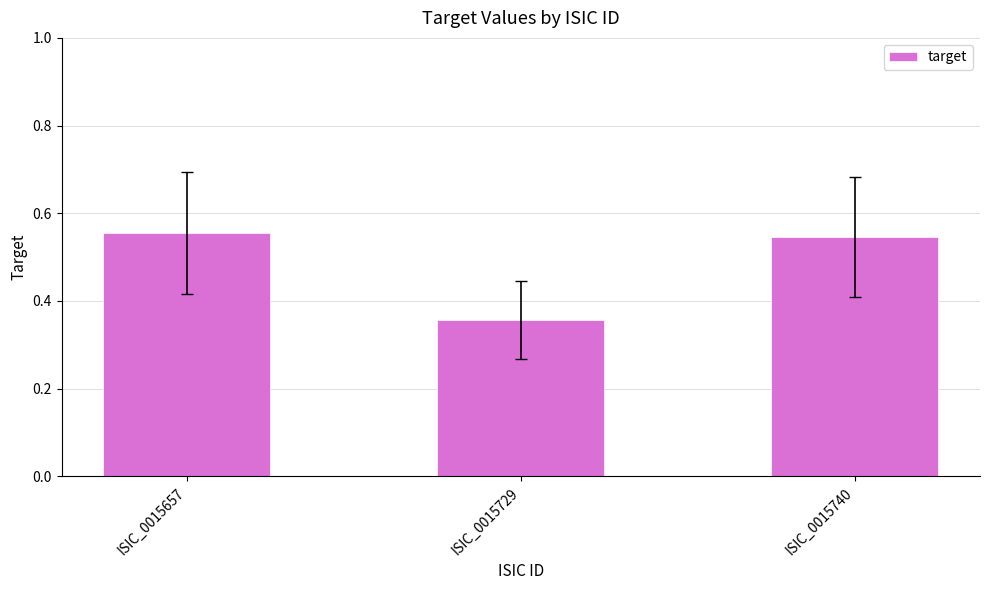

Is it true that the value at ISIC_0015729 is 0.2?

False